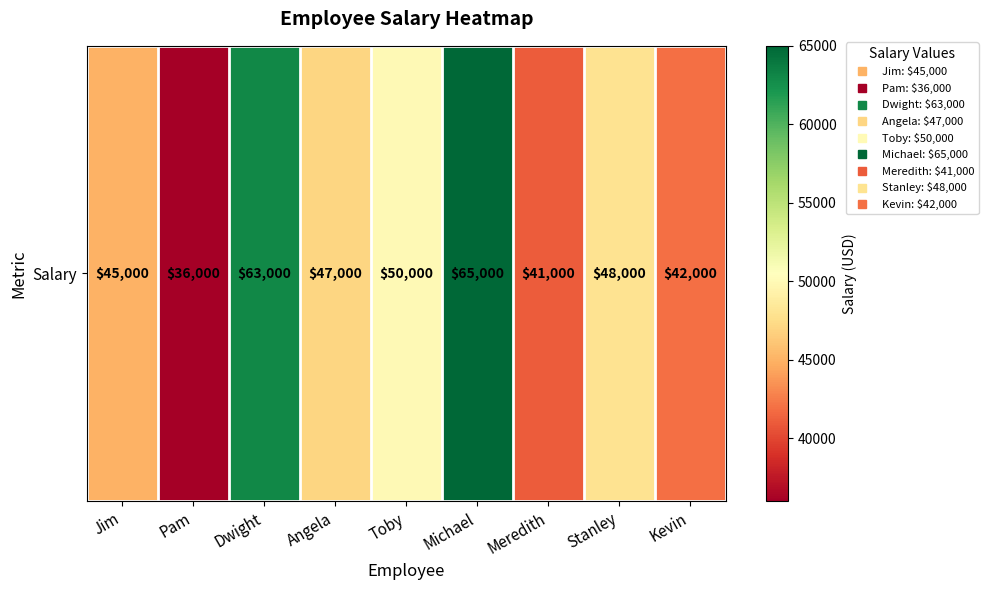

Which has a higher value, Michael or Meredith?

Michael